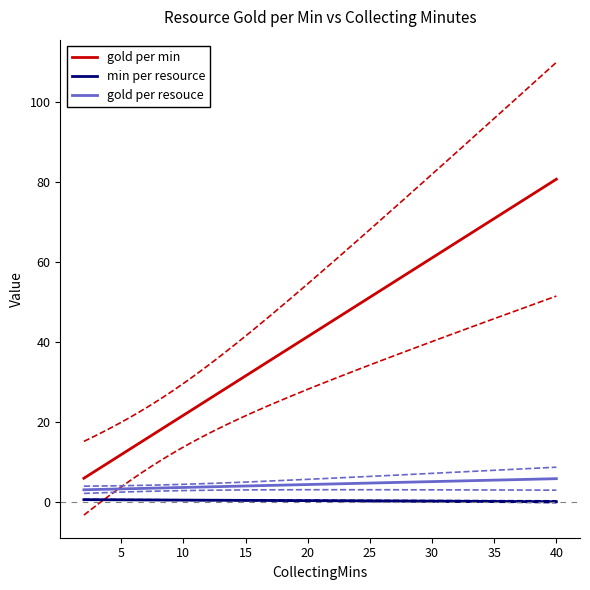

True or false: gold per resouce and gold per min intersect in this chart.

False